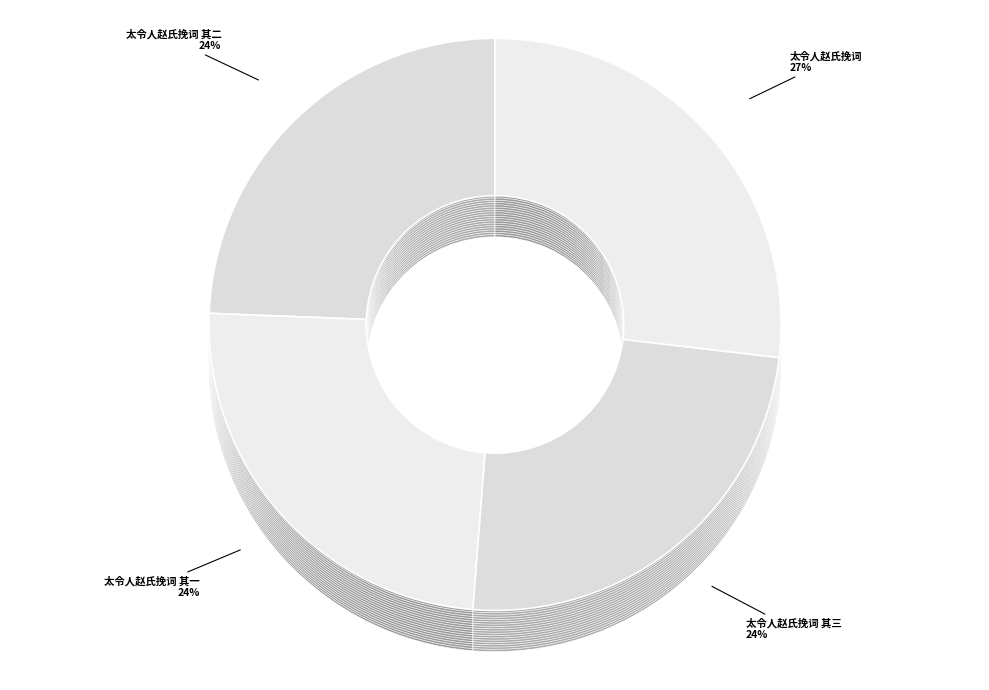

Which has a higher value, 太令人赵氏挽词 其三 or 太令人赵氏挽词 其二?

太令人赵氏挽词 其二